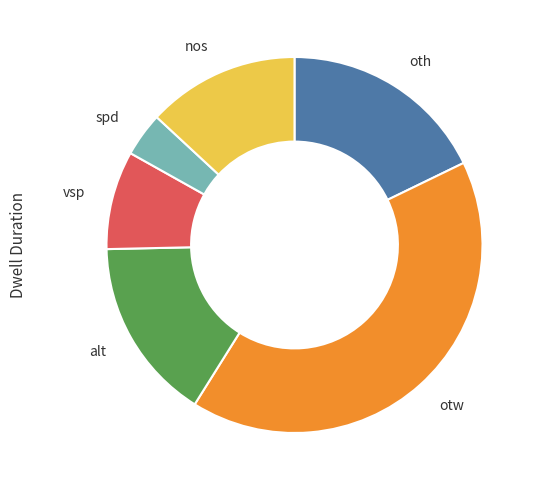

How many segments does this pie chart have?

6